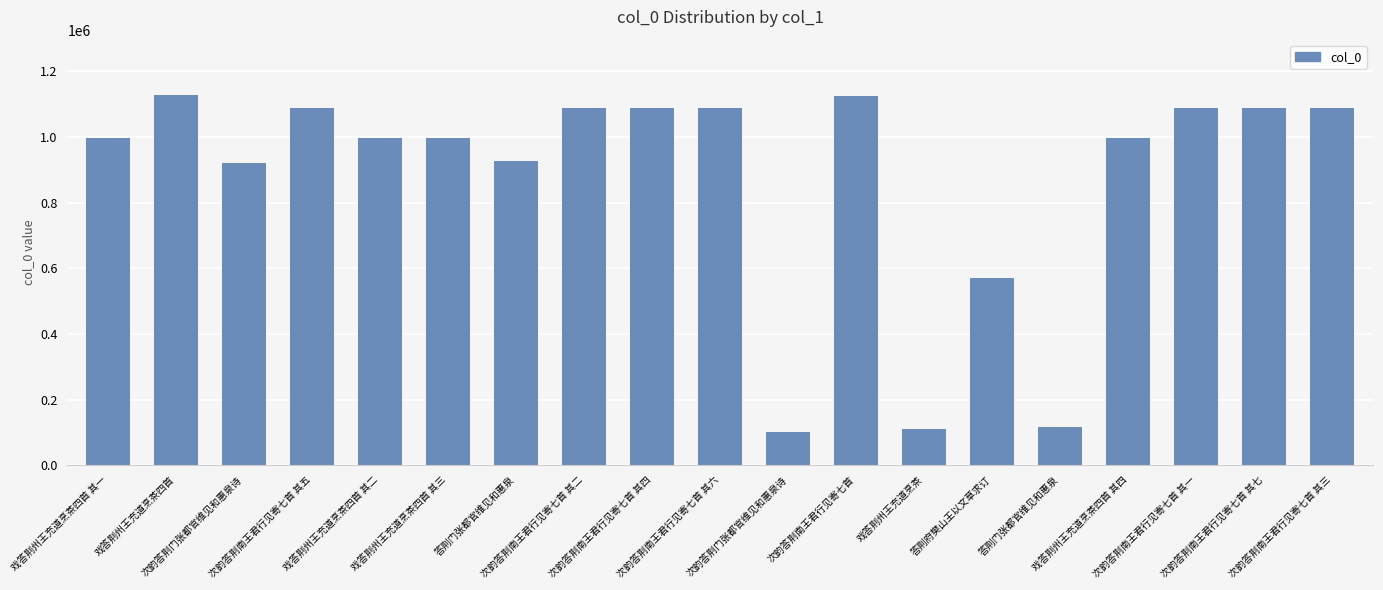

How many distinct data groups are displayed?

1